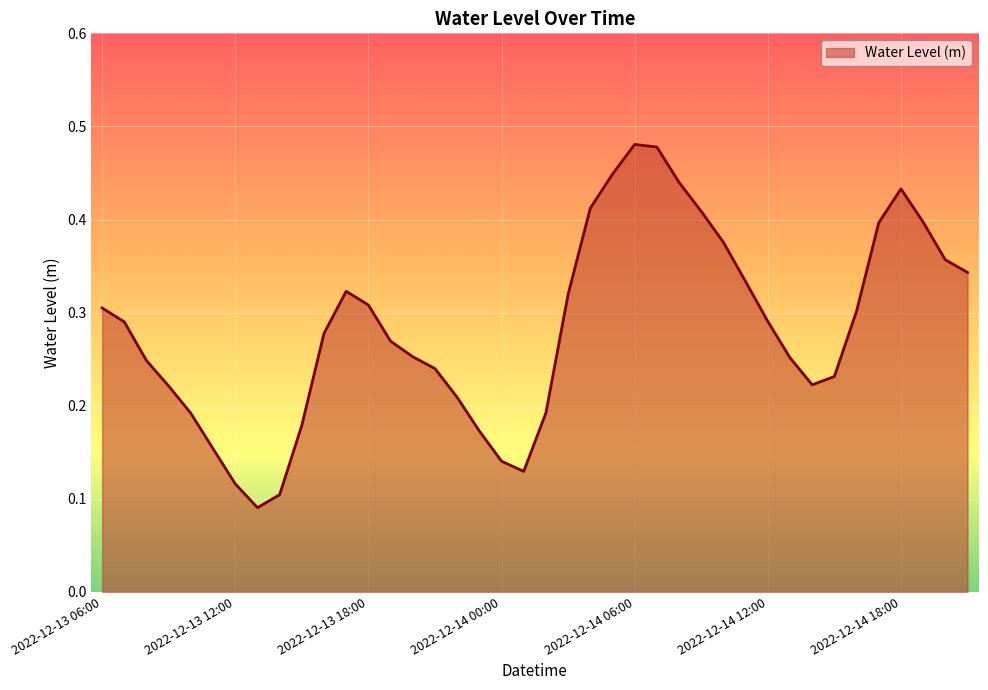

Is this an area chart (filled region under the line)?

Yes